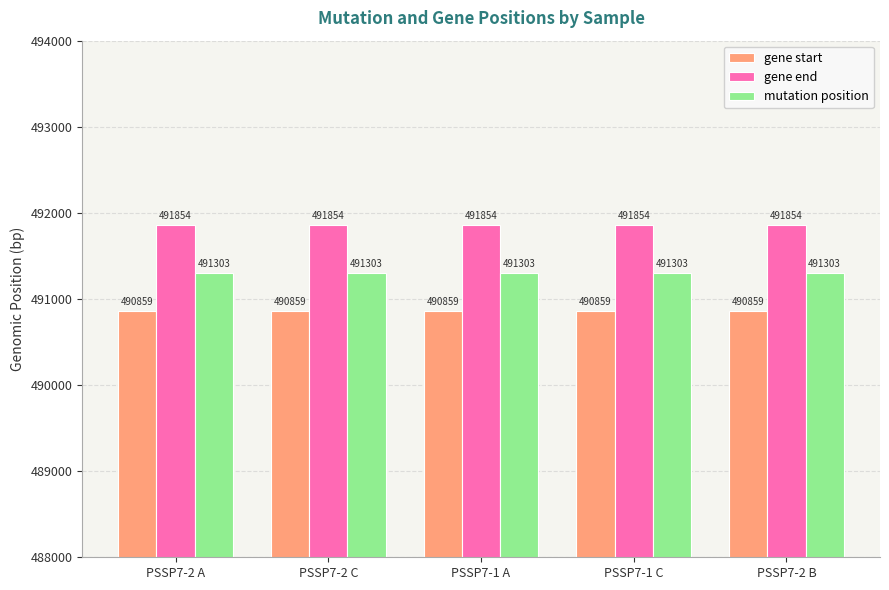

At how many categories does at least one series exceed 491057?

5